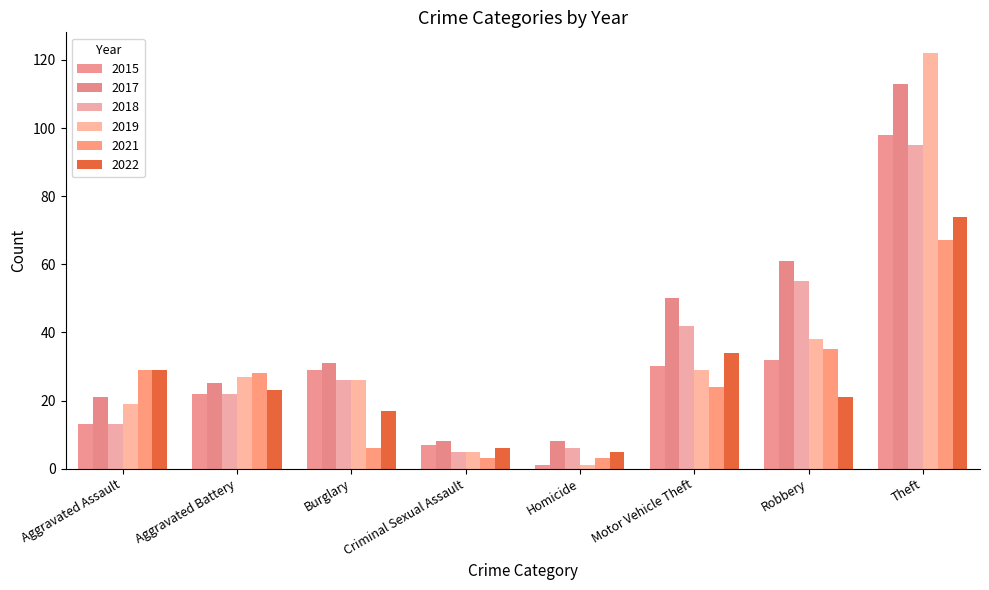

Which series has the largest range (max minus min)?

2019